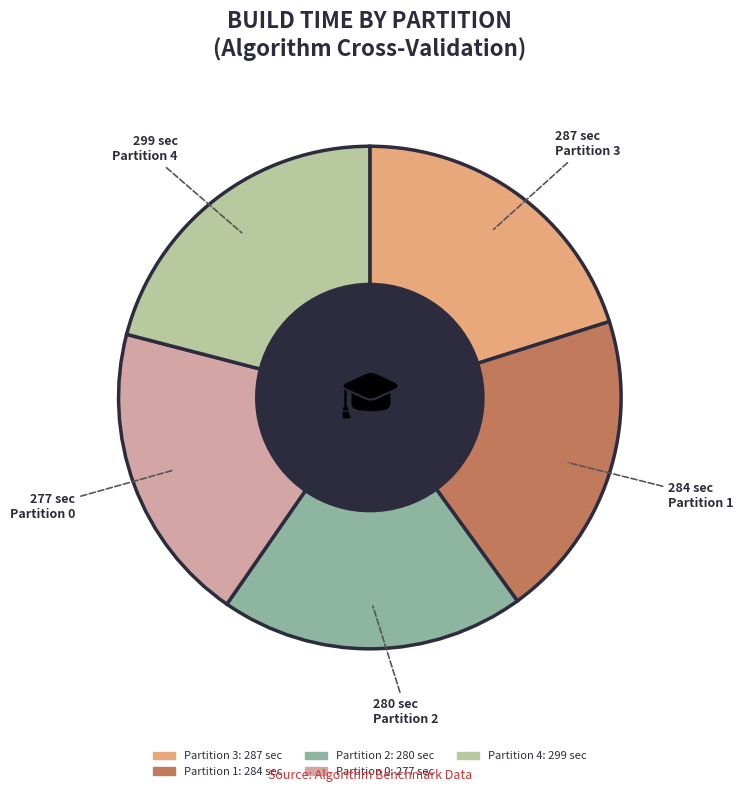

How many segments does this pie chart have?

5